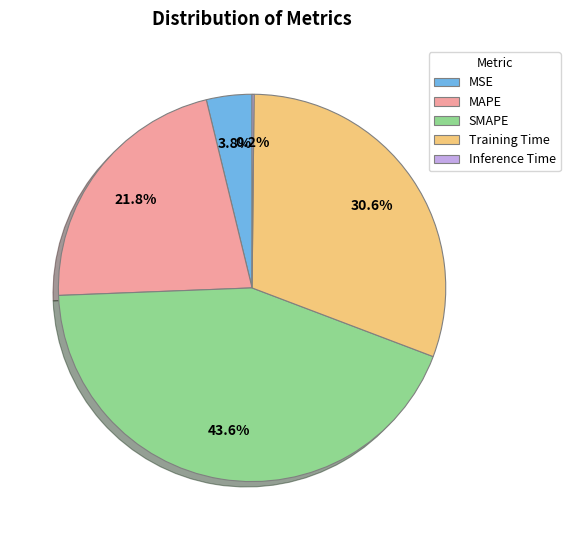

To the nearest percent, what is the average slice percentage?

20%